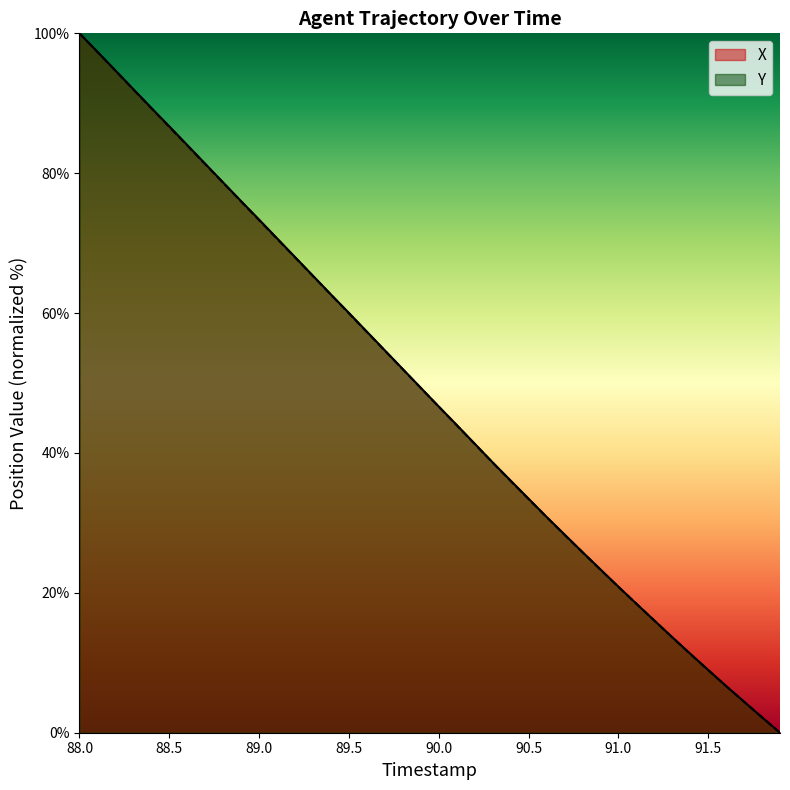

At which category is the sum across all series the highest?

88.0